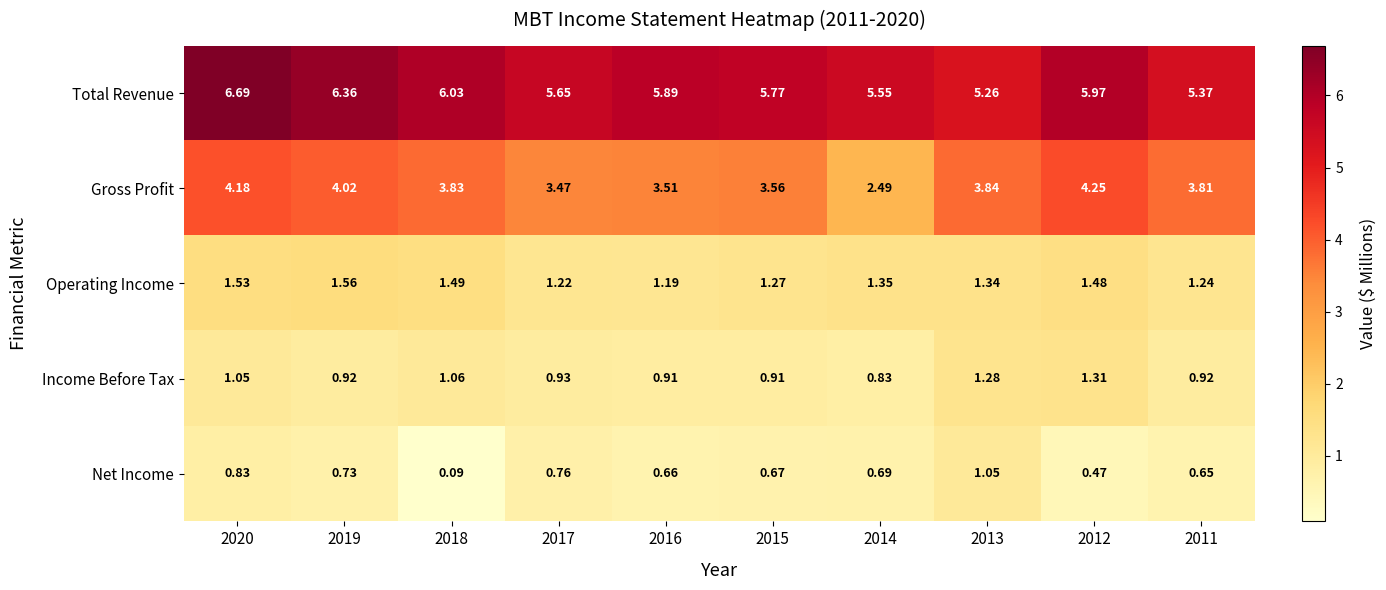

Which series has the largest total across all categories?

Total Revenue